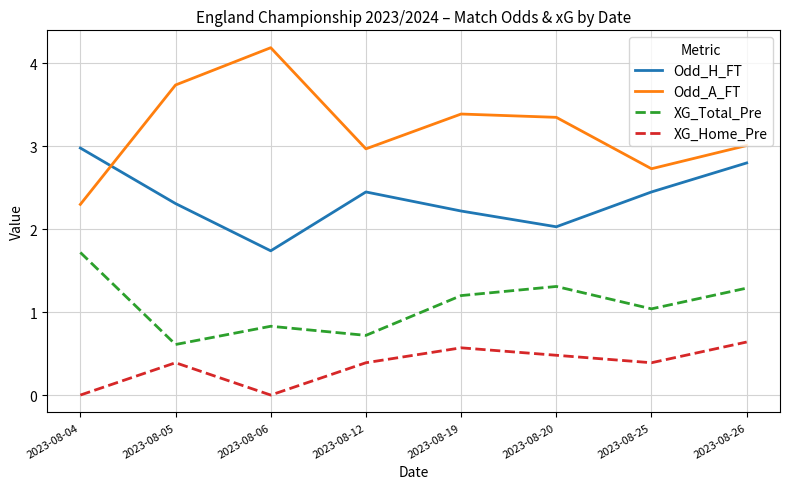

Which series has the widest spread of values?

Odd_A_FT